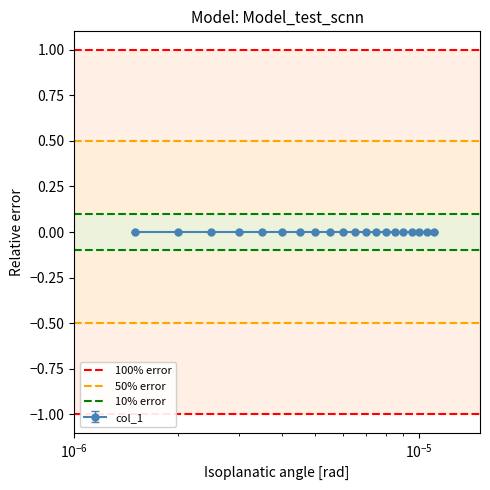

What value does the 100% error series have at $\mathdefault{10^{-6}}$?

1.0